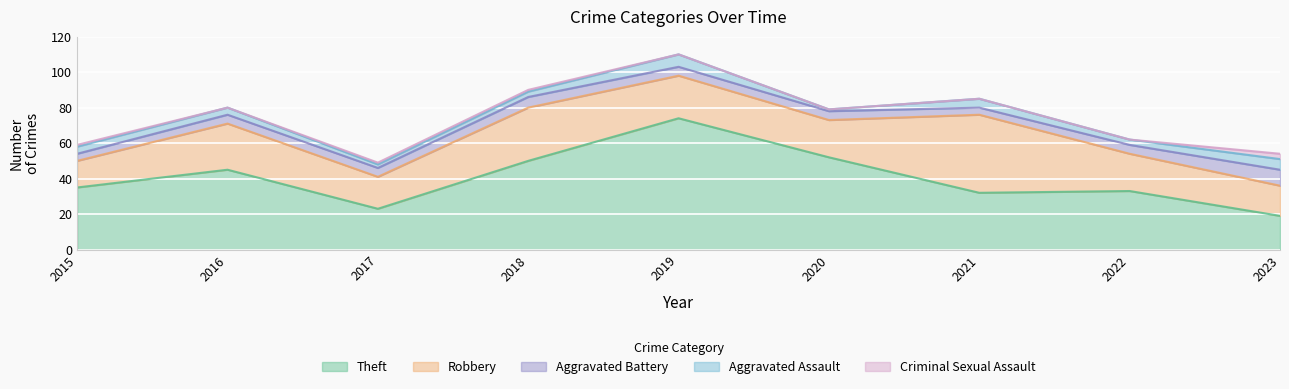

True or false: Robbery and Aggravated Battery intersect in this chart.

False